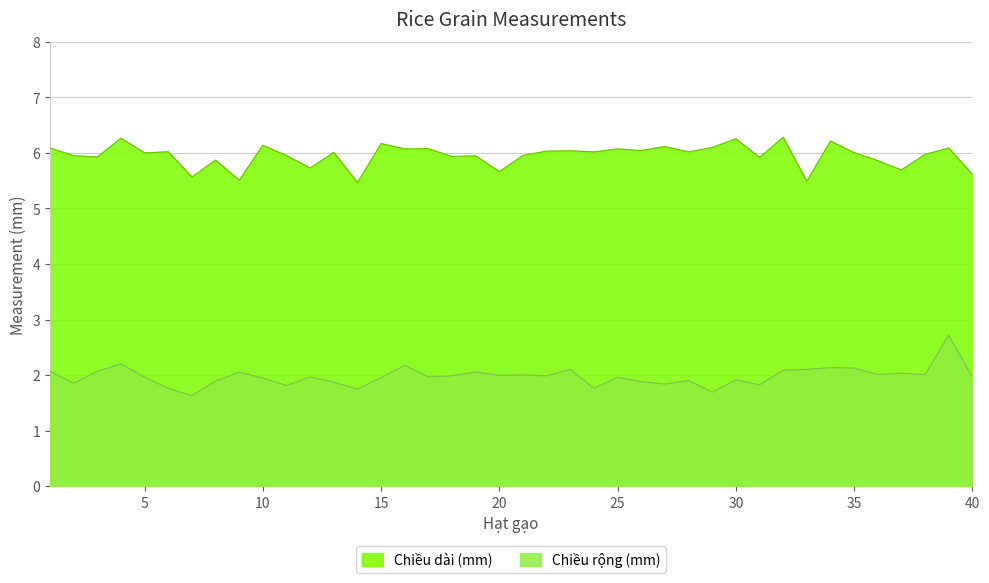

True or false: Chiều dài (mm) and Chiều rộng (mm) intersect in this chart.

False